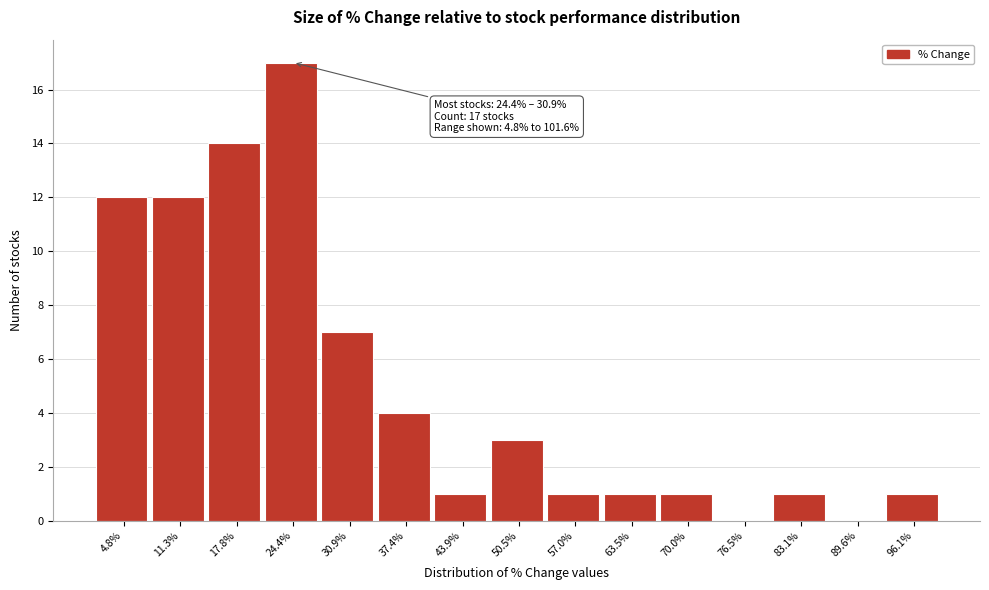

Reading right to left, what are all the values shown in this chart?

96.1%=1	89.6%=0	83.1%=1	76.5%=0	70.0%=1	63.5%=1	57.0%=1	50.5%=3	43.9%=1	37.4%=4	30.9%=7	24.4%=17	17.8%=14	11.3%=12	4.8%=12